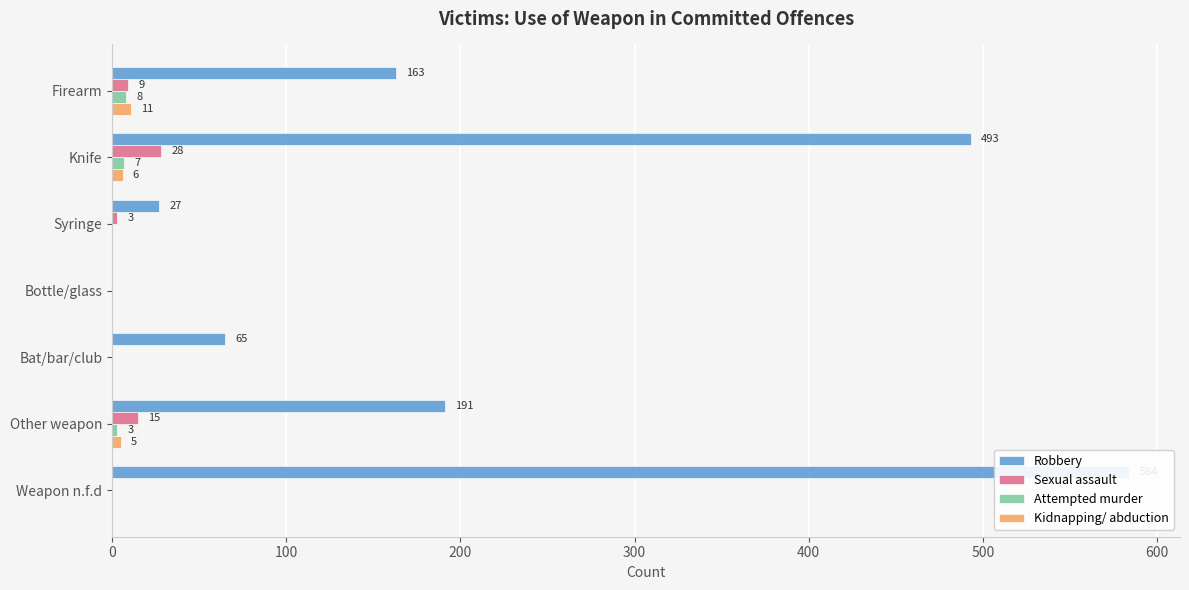

What are all the series names shown in the legend?

Robbery, Sexual assault, Attempted murder, Kidnapping/ abduction